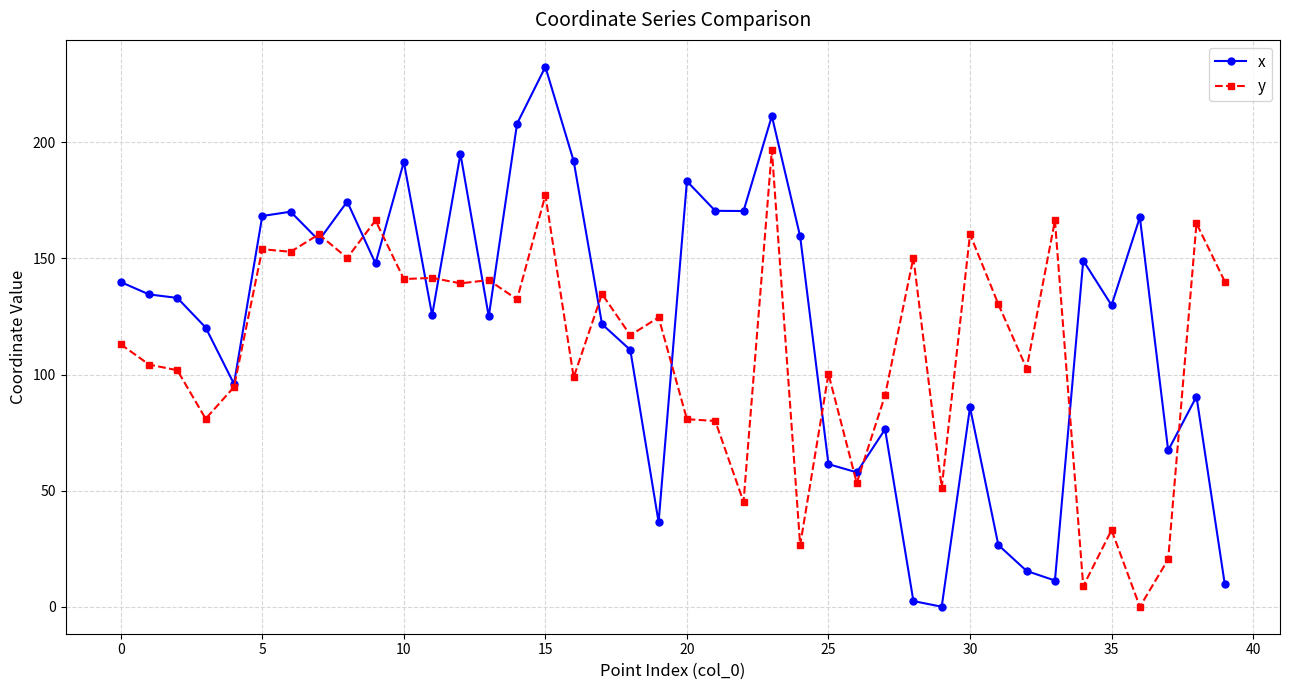

What is the value of the y point at the 22nd from the left?

80.0